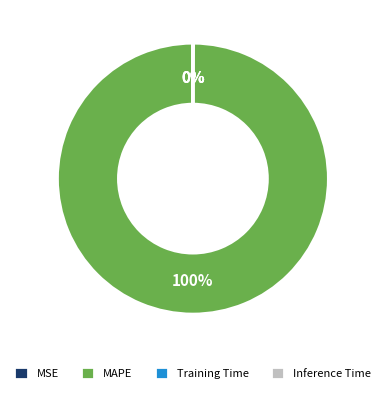

Which slice is the largest?

MAPE